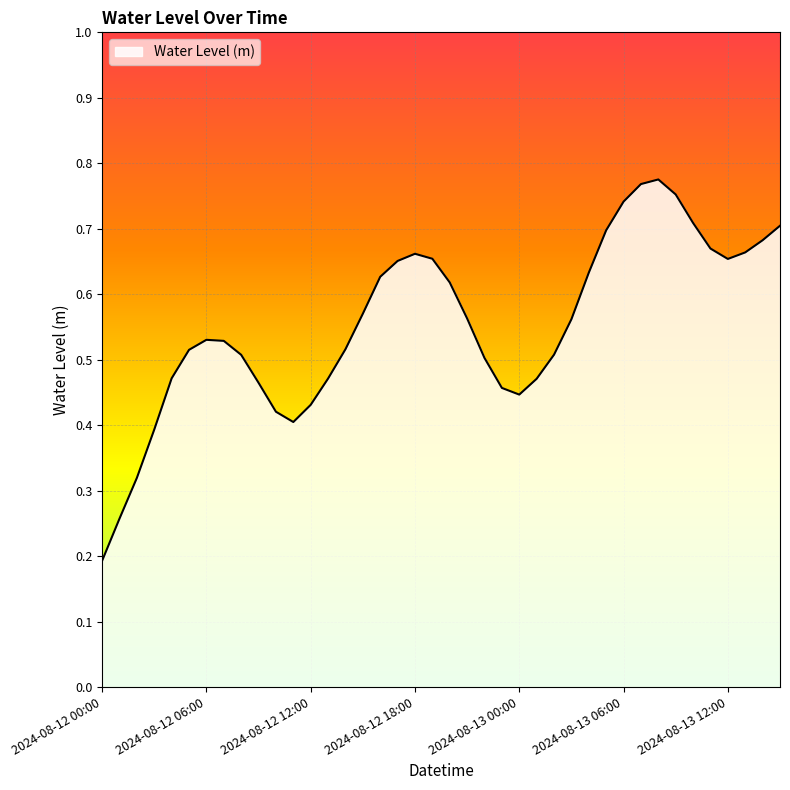

Where is the data nearest to the value 0?

2024-08-12 00:00